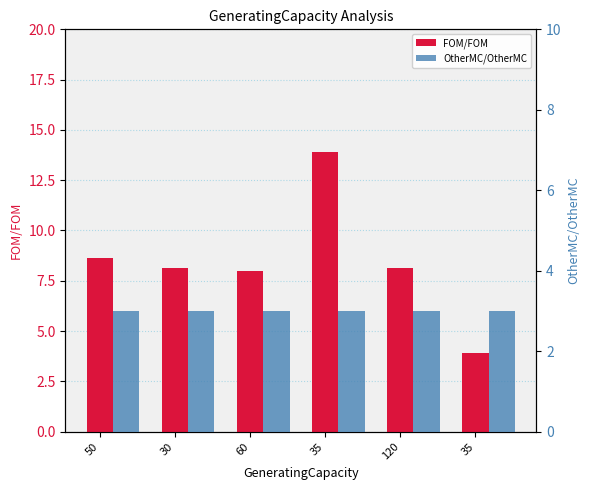

What is the sum of the FOM/FOM values at 120 and 30?

16.3